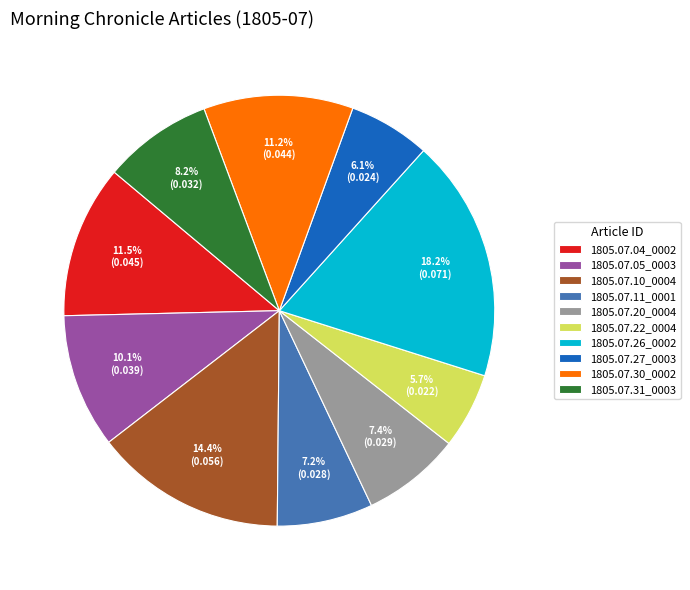

How many segments does this pie chart have?

10